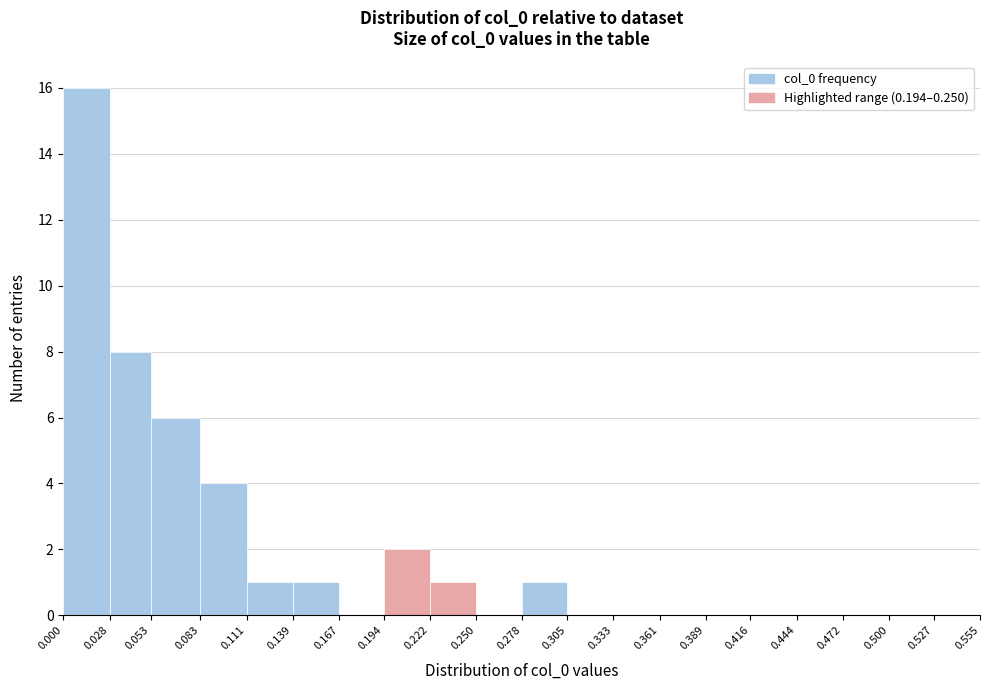

Reading left to right, transcribe this chart: for each bar, give the range it covers on the x-axis and its height. The values are not printed on the chart, so give them approximately, as read against the axis.

0.000 to 0.028: 16
0.028 to 0.053: 8
0.053 to 0.083: 6
0.083 to 0.111: 4
0.111 to 0.139: 1
0.139 to 0.167: 1
0.167 to 0.194: 0
0.194 to 0.222: 2
0.222 to 0.250: 1
0.250 to 0.278: 0
0.278 to 0.305: 1
0.305 to 0.333: 0
0.333 to 0.361: 0
0.361 to 0.389: 0
0.389 to 0.416: 0
0.416 to 0.444: 0
0.444 to 0.472: 0
0.472 to 0.500: 0
0.500 to 0.527: 0
0.527 to 0.555: 0